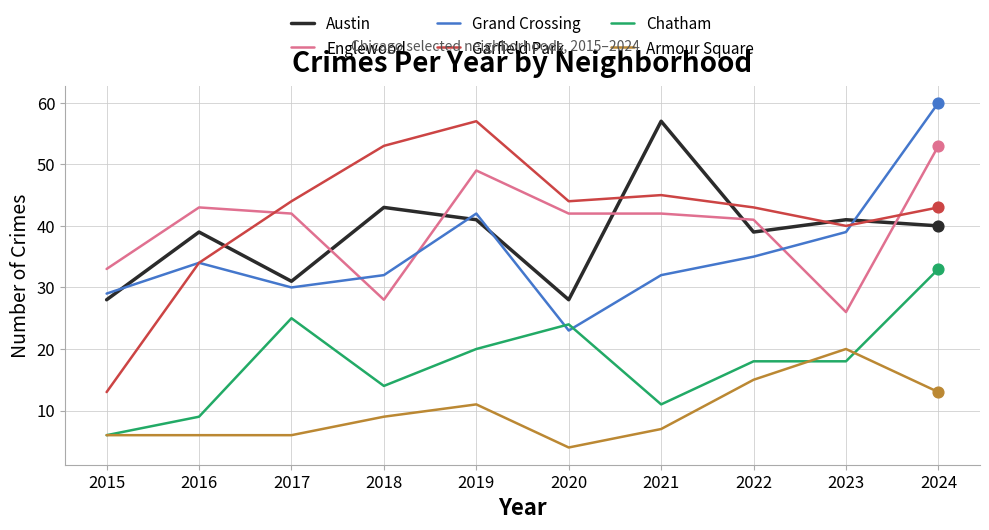

What is the difference between the highest and lowest values at 2022?

28